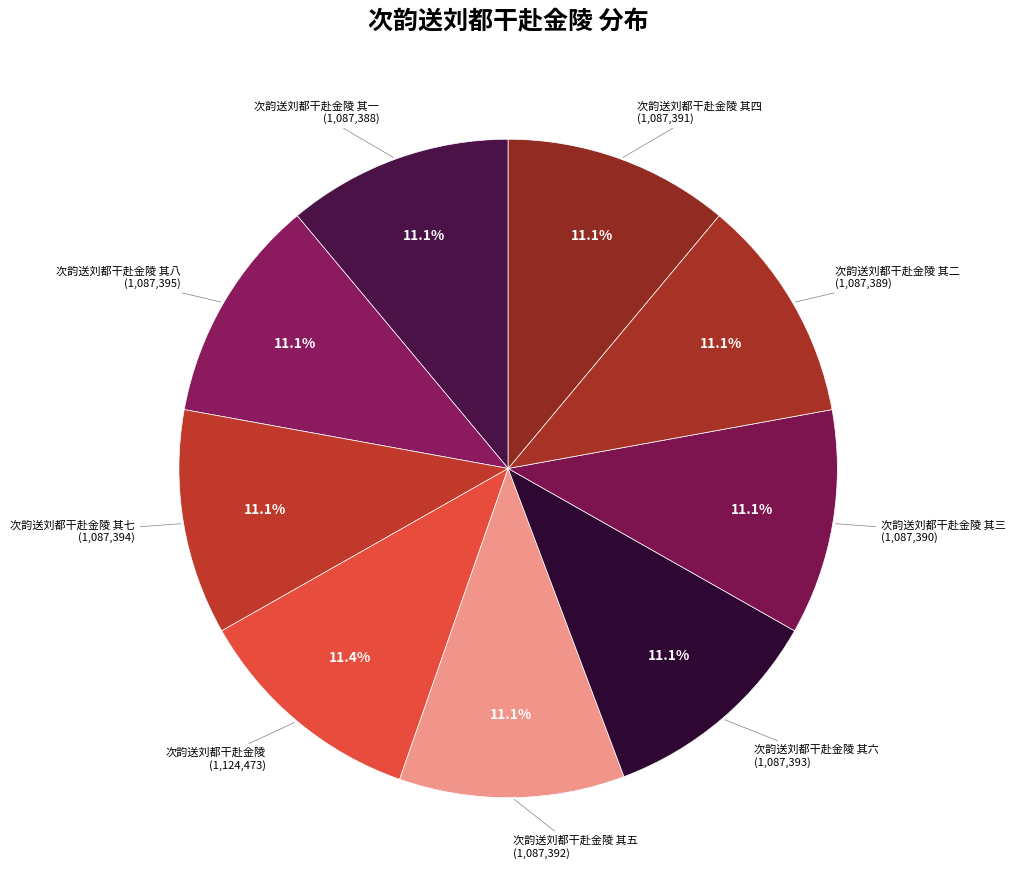

Count the number of slices in the pie.

9